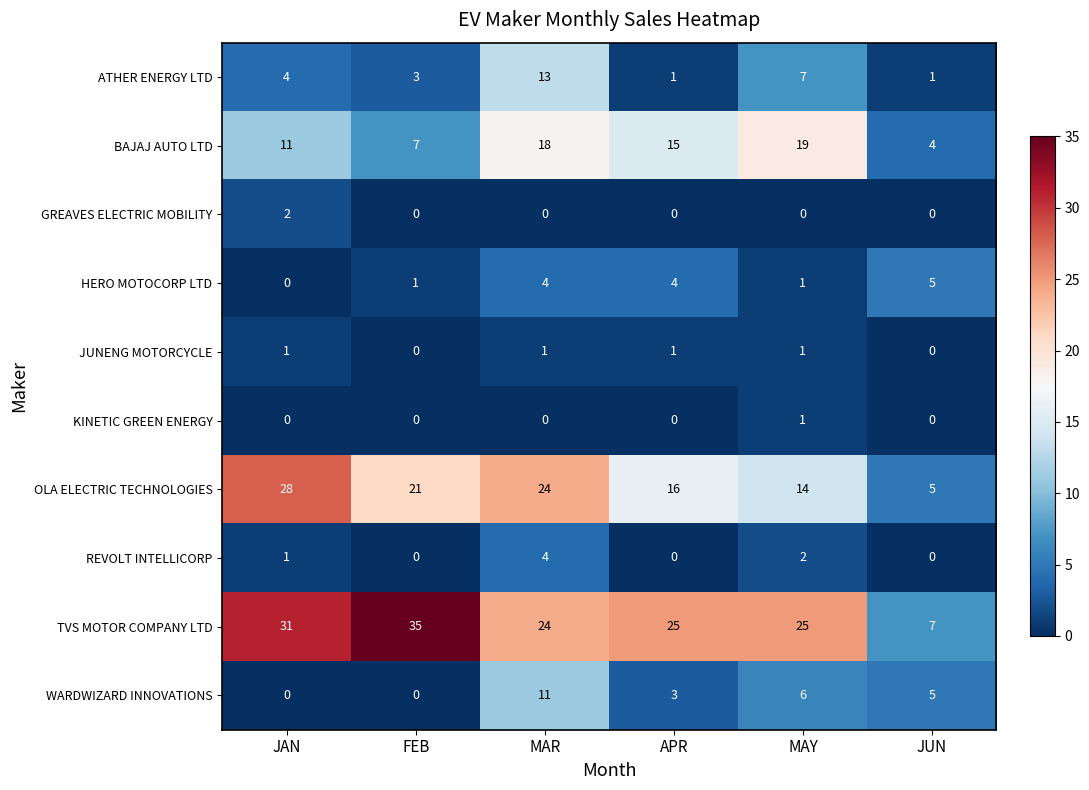

How many GREAVES ELECTRIC MOBILITY values are between 0 and 1?

5